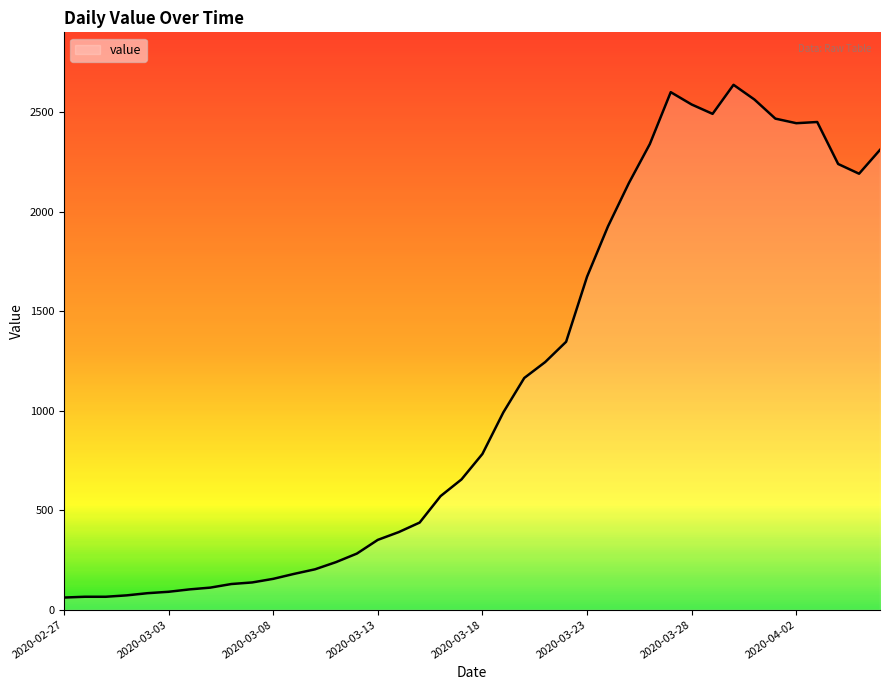

Which has a higher value, 2020-03-08 or 2020-03-28?

2020-03-28